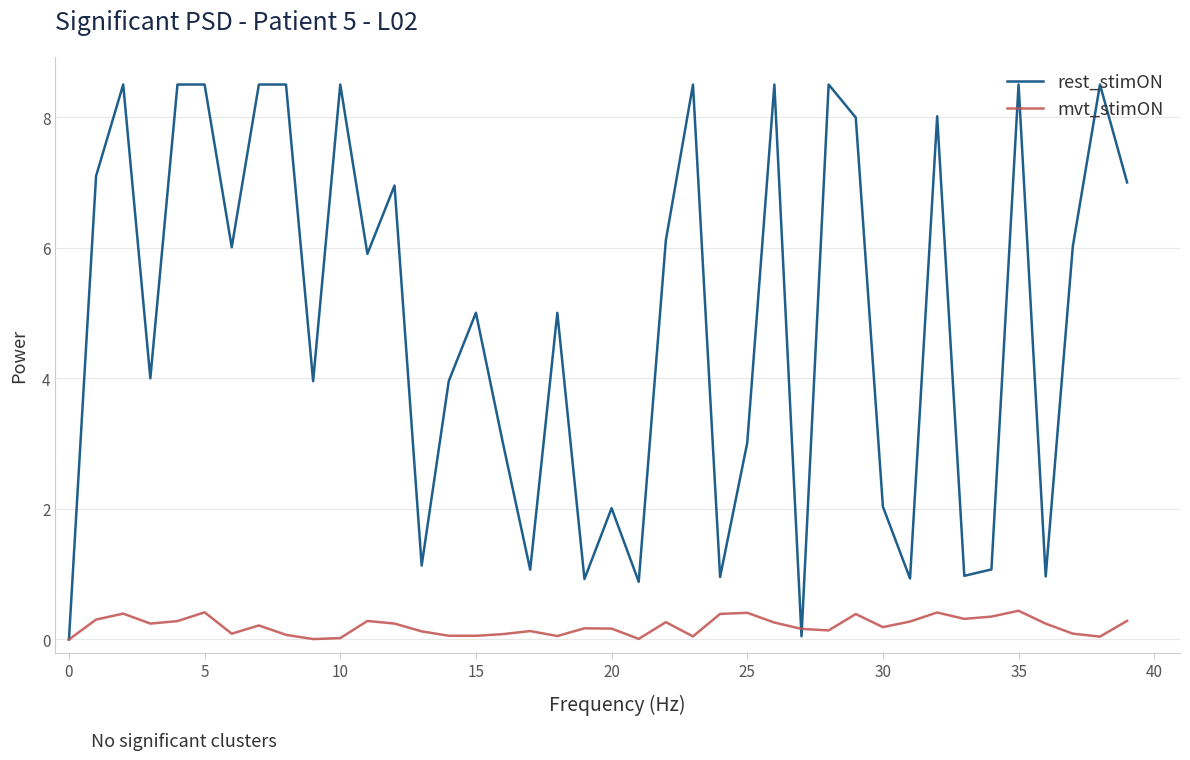

What is the maximum value shown in the chart?

8.5